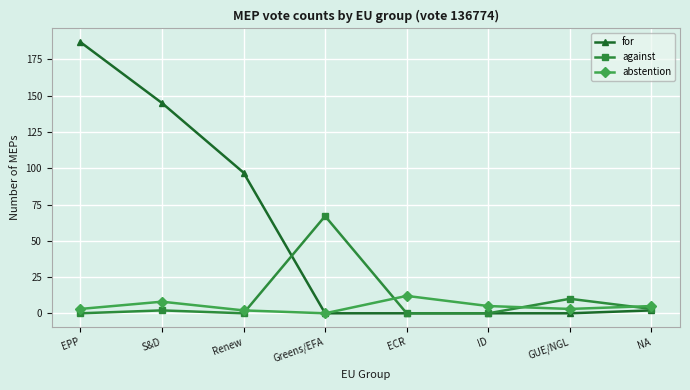

What is the difference between the maximum and minimum values in the abstention series?

12